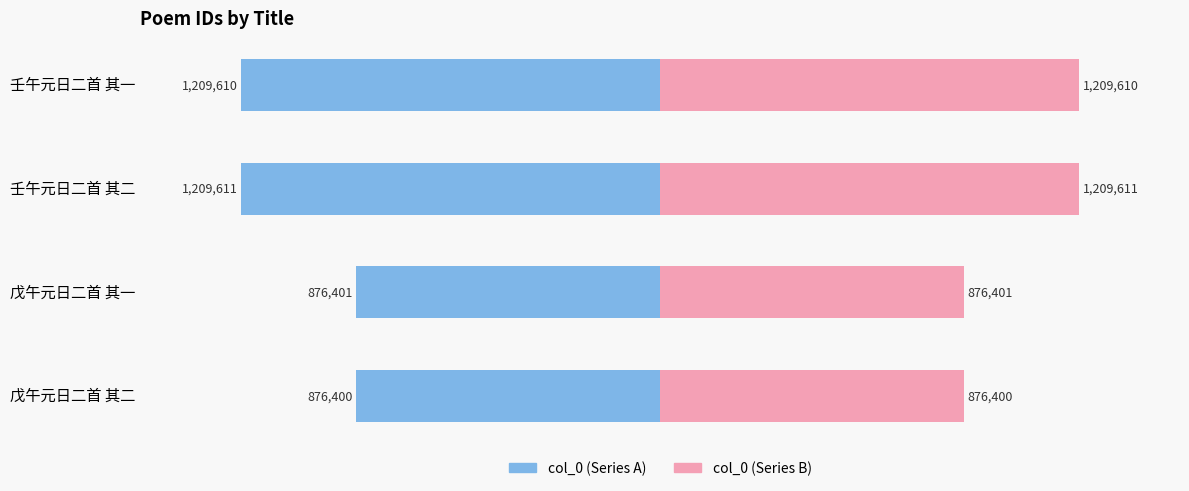

The value of col_0 (left) at 戊午元日二首 其一 is -876401. True or false?

True